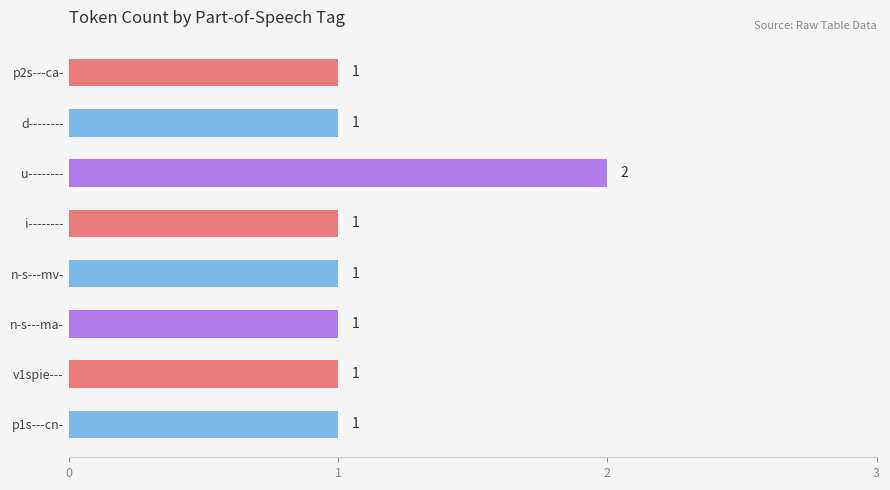

Count the number of categories in the chart.

8